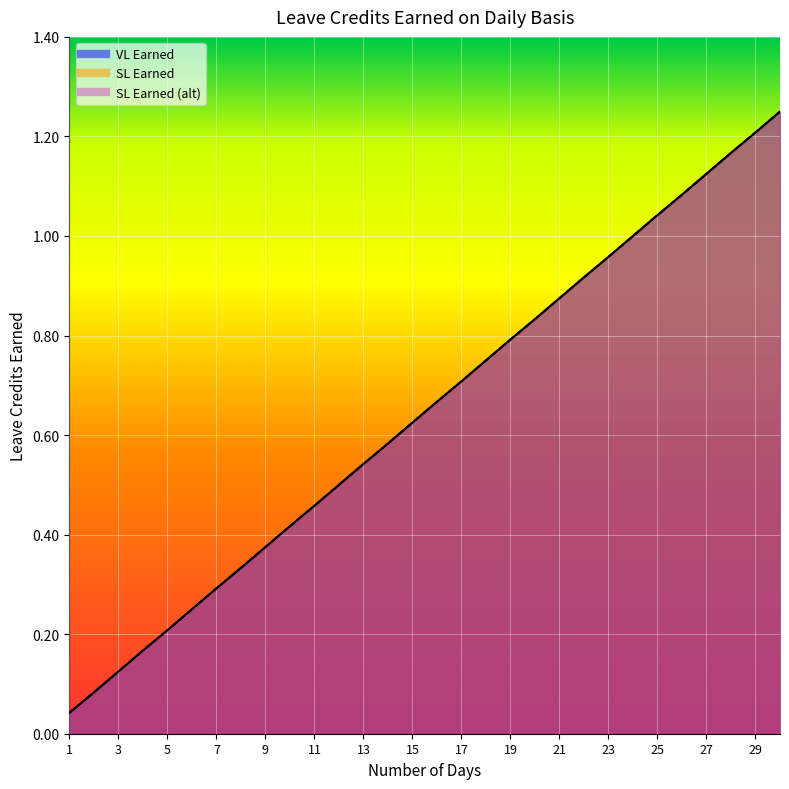

True or false: VL Earned has more than 1 points higher than both neighbors.

False